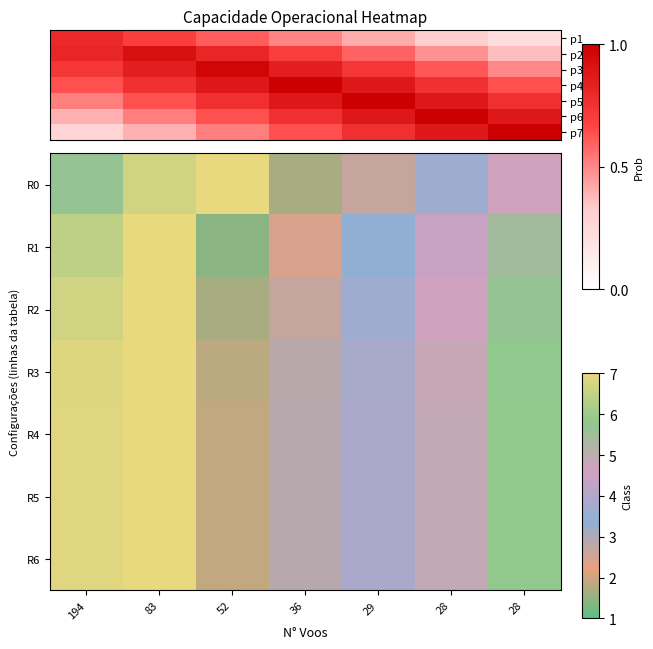

Reading left to right, what are all the values shown in this chart?

R0: 194=4.7	83=5.7	52=6.7	36=0.7	29=1.7	28=2.7	28=3.7
R1: 194=5.4	83=6.4	52=0.4	36=1.4	29=2.4	28=3.4	28=4.4
R2: 194=5.7	83=6.7	52=0.7	36=1.7	29=2.7	28=3.7	28=4.7
R3: 194=5.8	83=6.8	52=0.8	36=1.8	29=2.8	28=3.8	28=4.8
R4: 194=5.9	83=6.9	52=0.9	36=1.9	29=2.9	28=3.9	28=4.9
R5: 194=5.9	83=6.9	52=0.9	36=1.9	29=2.9	28=3.9	28=4.9
R6: 194=5.9	83=6.9	52=0.9	36=1.9	29=2.9	28=3.9	28=4.9